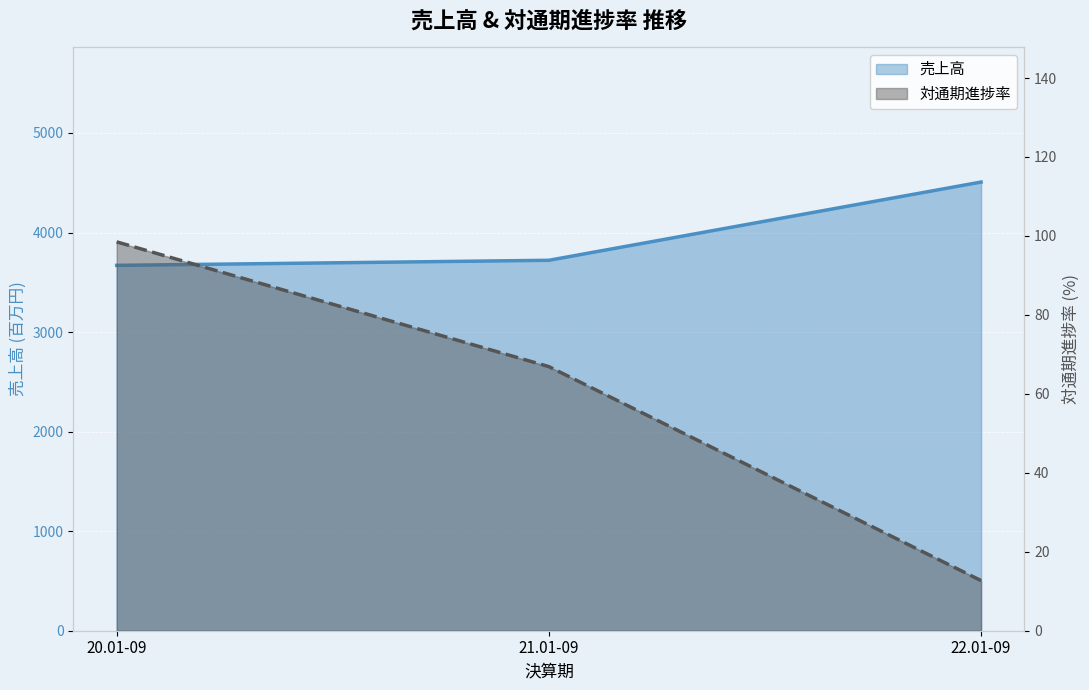

True or false: 対通期進捗率 has a value of 142.1 at 20.01-09.

False